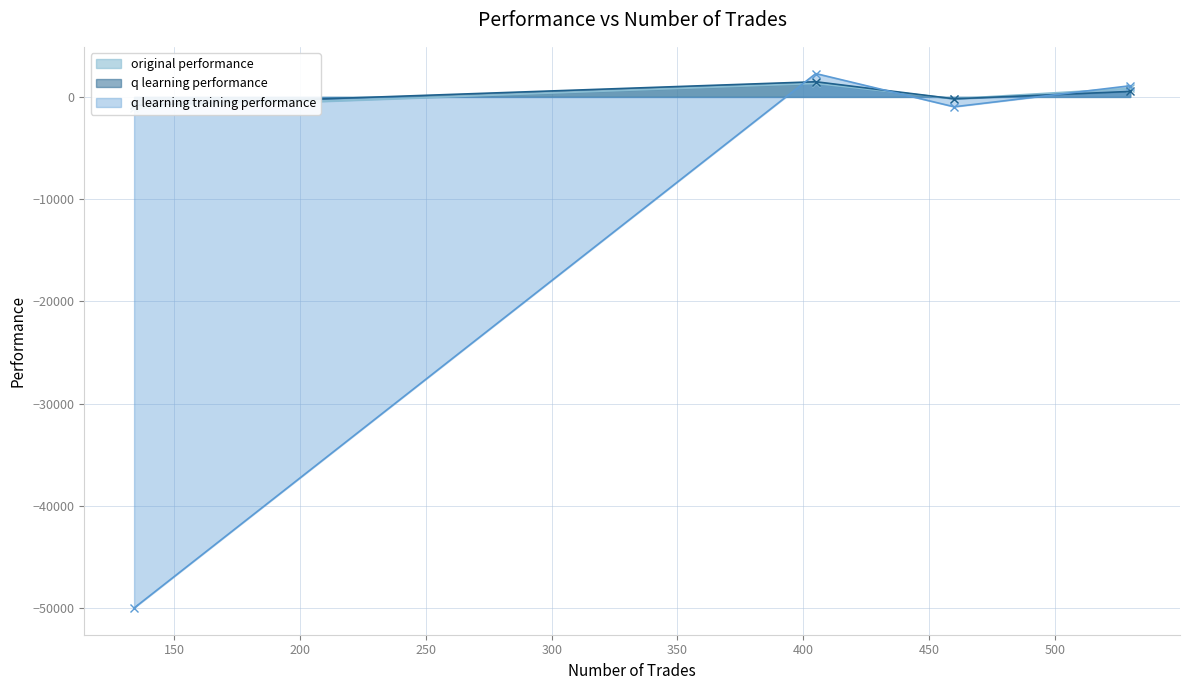

Read the q learning performance value at 405.

1485.3